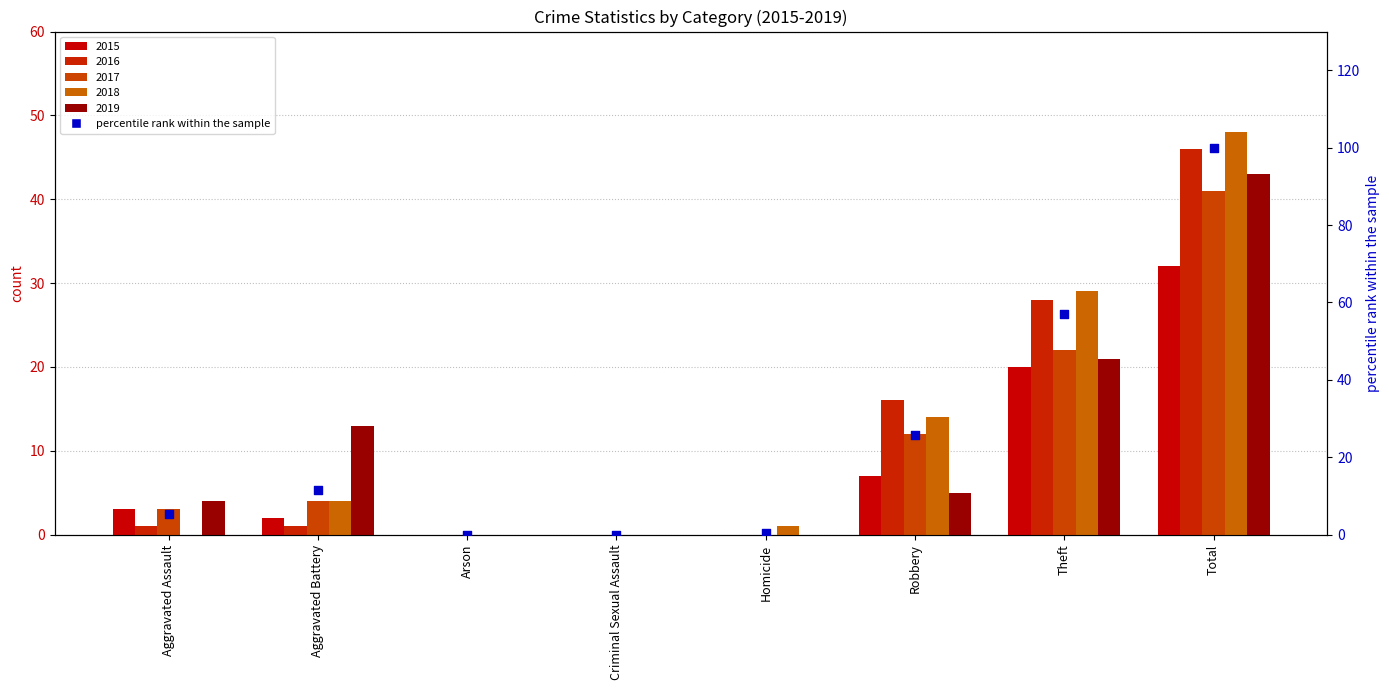

Which has a higher value, Robbery or Arson?

Robbery